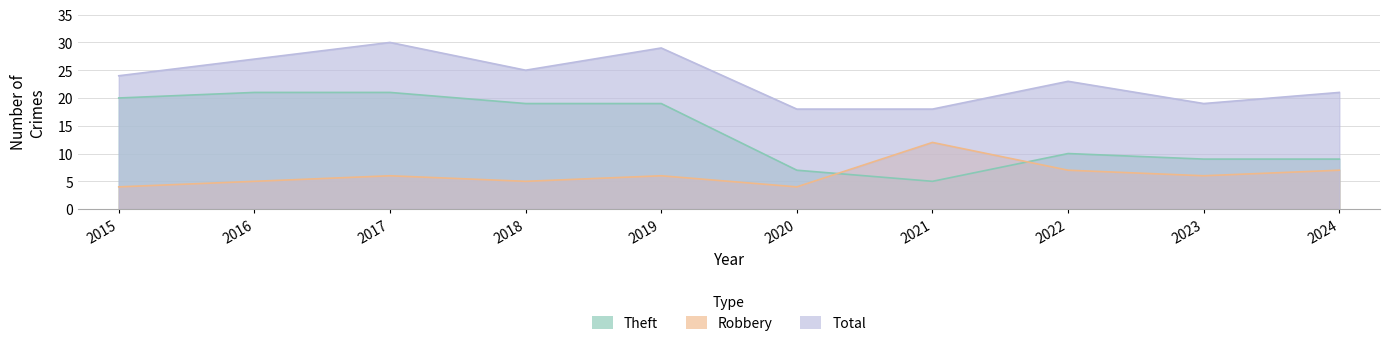

Where is the first local minimum for Robbery?

2018